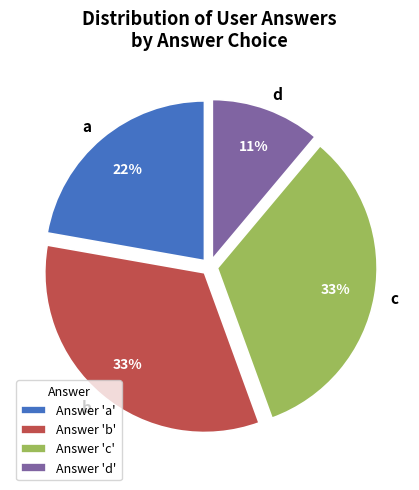

Is the sum of b and c greater than half?

Yes